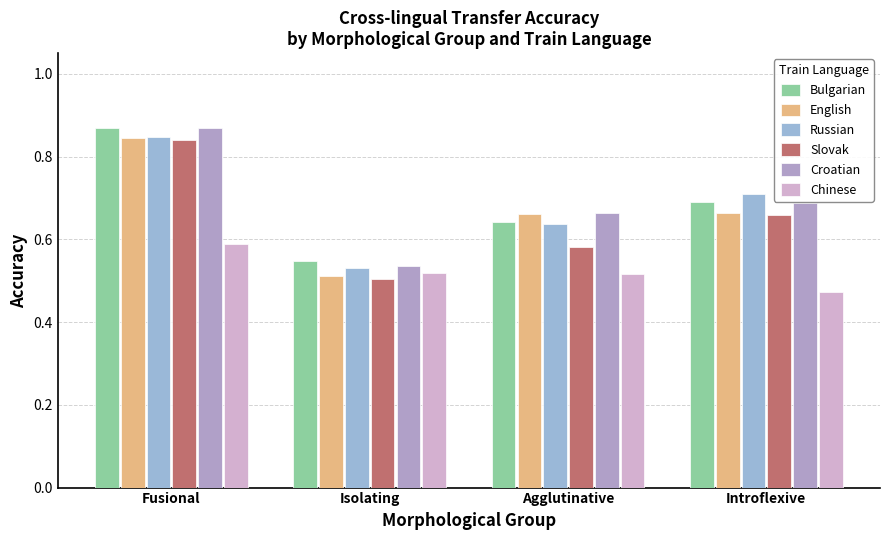

Which category has the lowest value across all series?

Introflexive